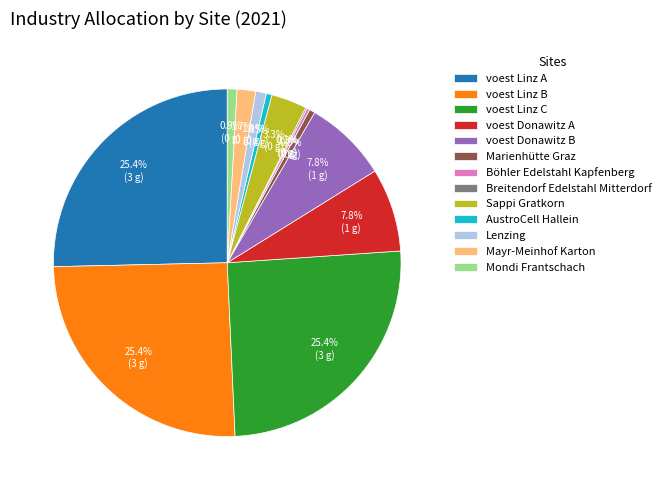

How much of the chart is everything except voest Linz B?

74.6%